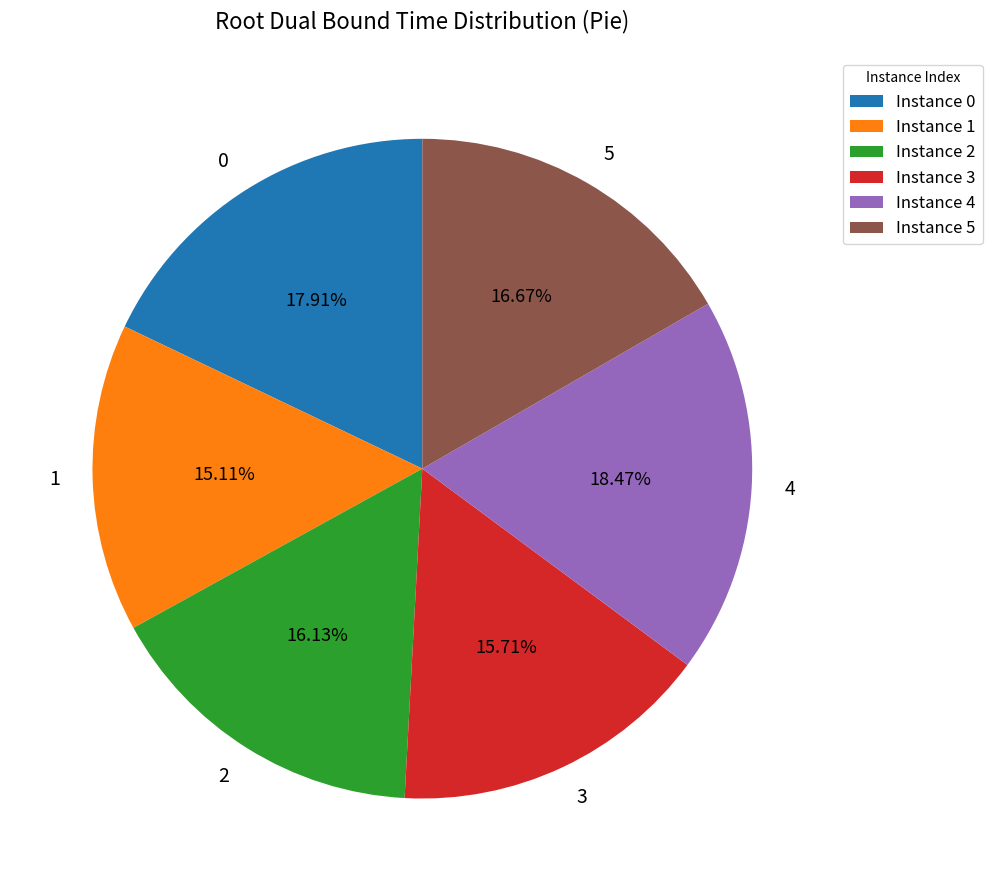

What portion of the pie excludes 2?

83.9%